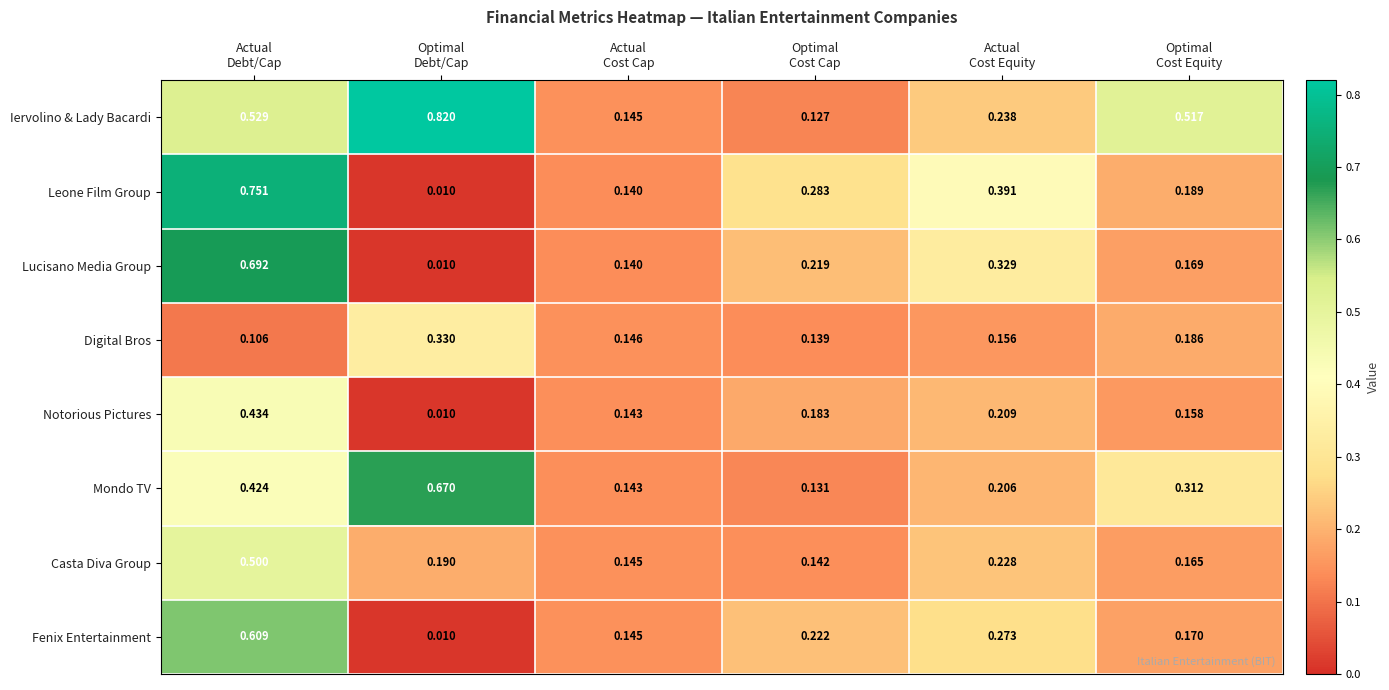

Which series has the widest spread of values?

Leone Film Group